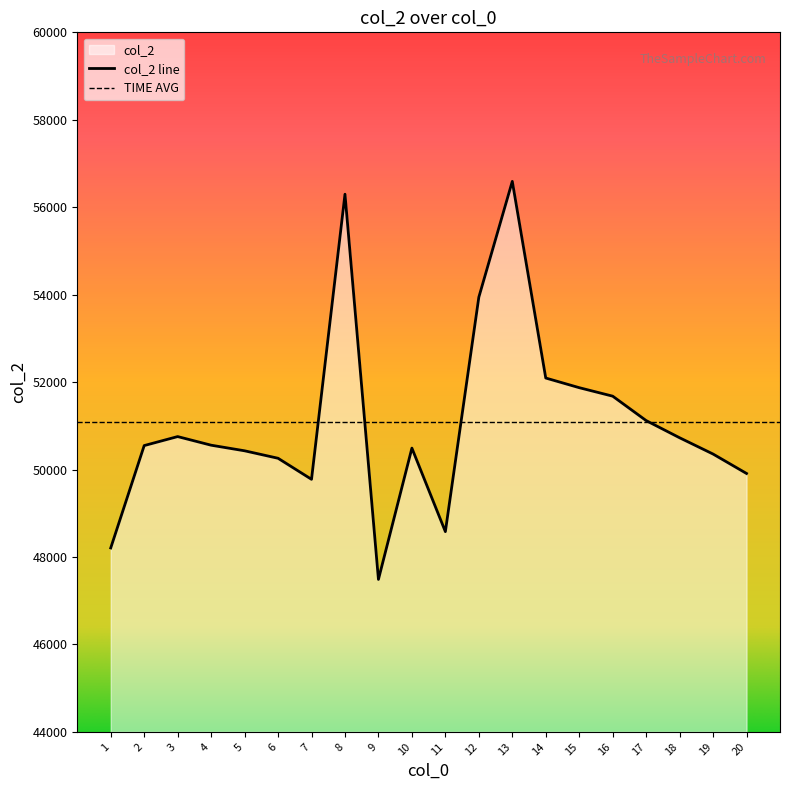

Where is the data nearest to the value 52039?

14